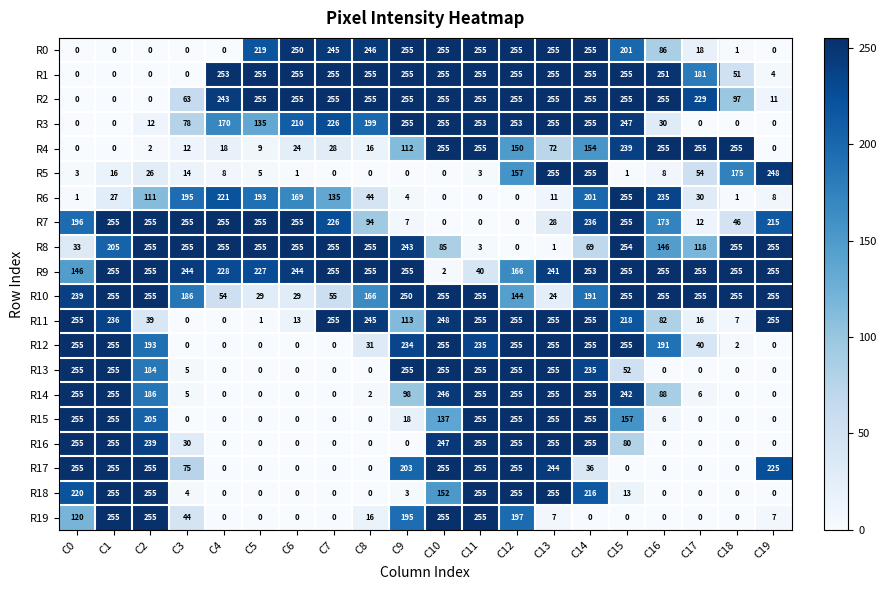

At which category is the sum across all series the highest?

C14